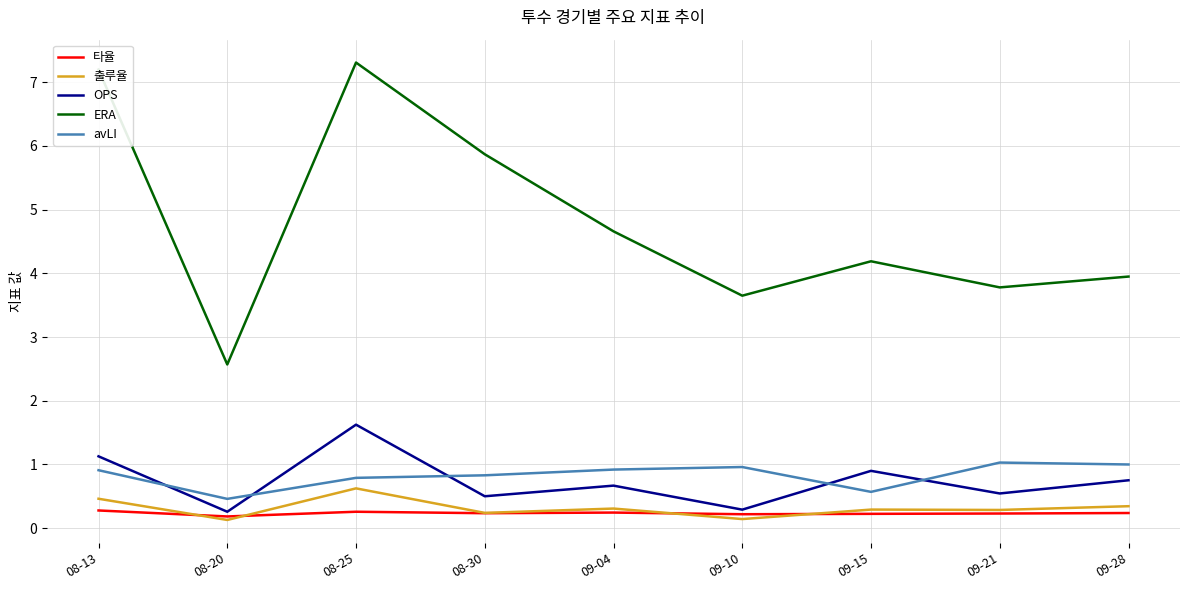

True or false: ERA and avLI cross at least once.

False